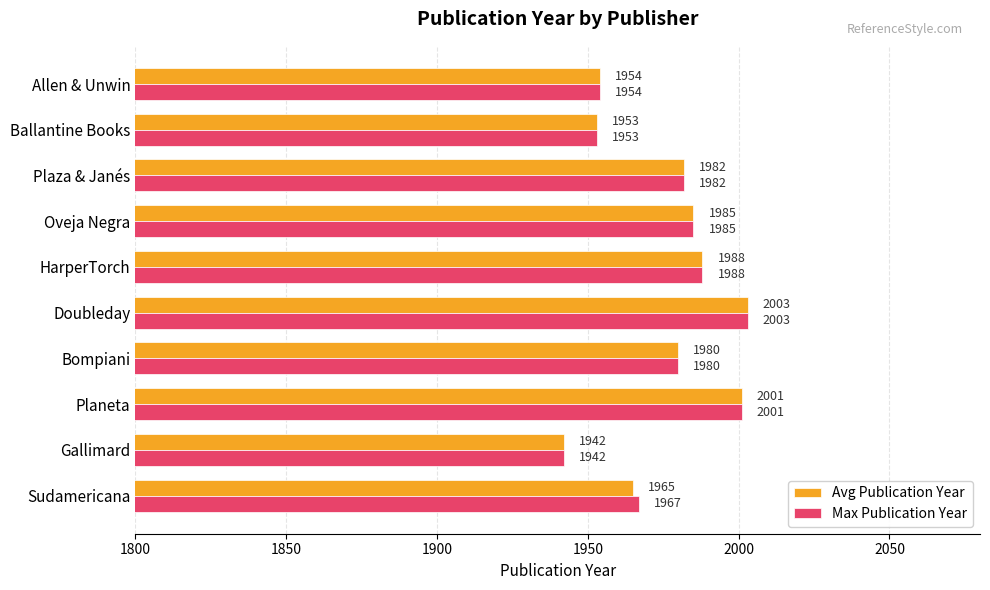

Which series has the largest total across all categories?

Max Publication Year